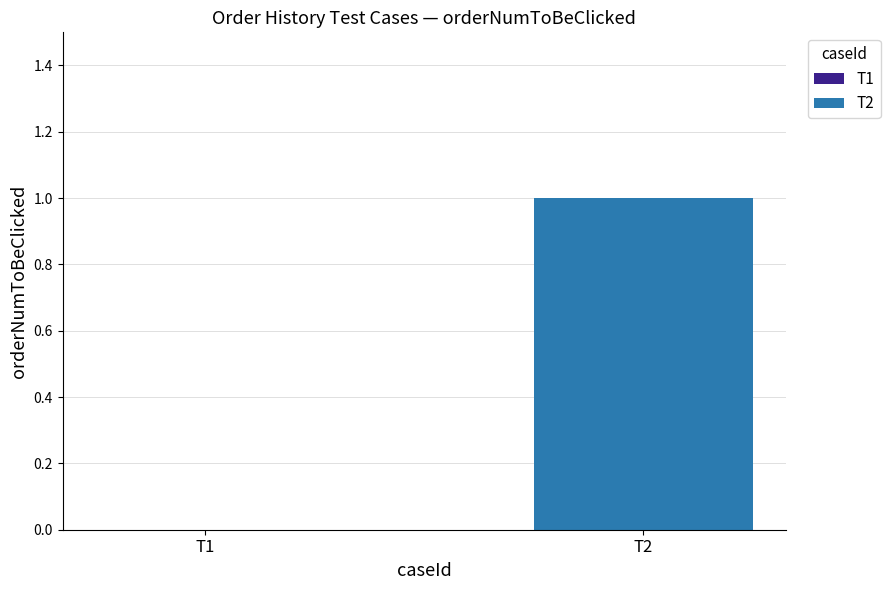

How many values are above zero?

1